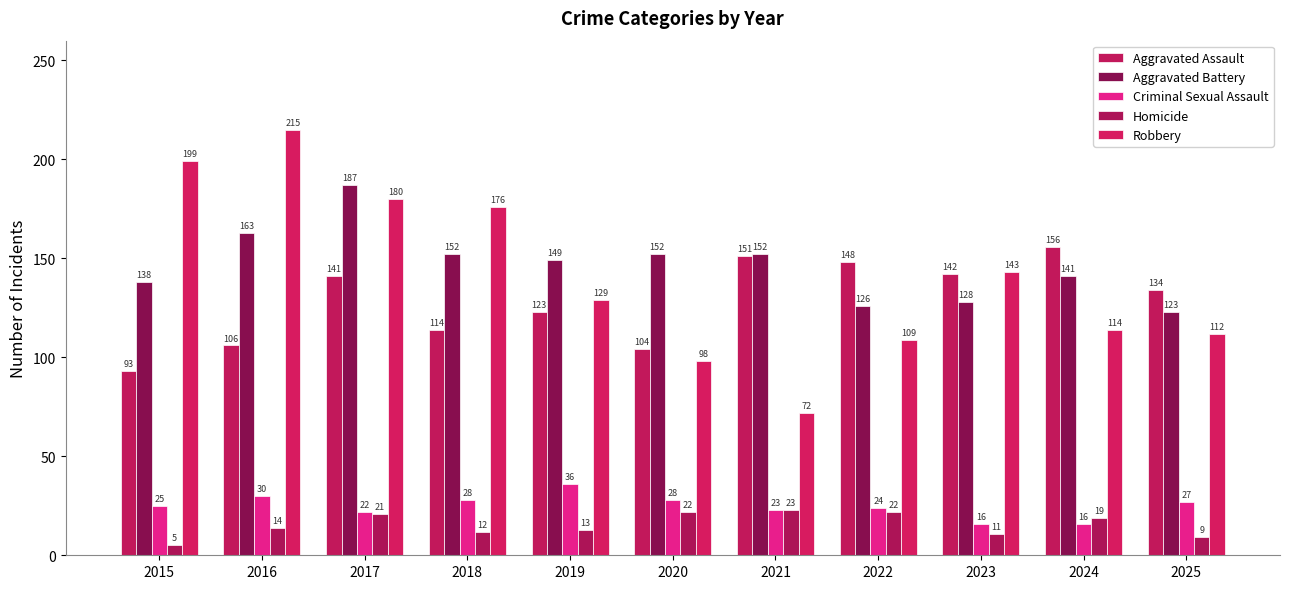

How many data points does each series have?

11